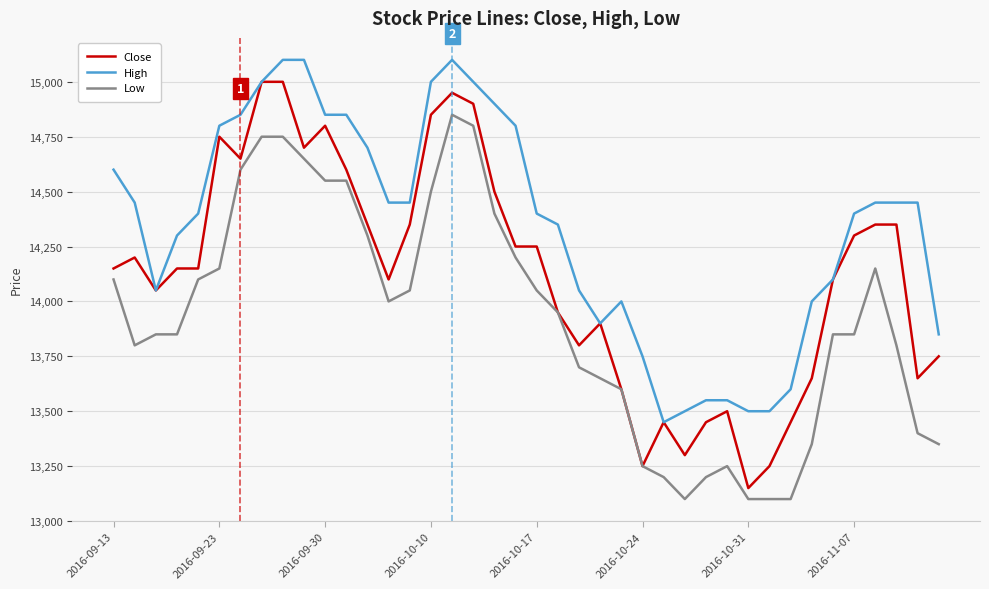

Rank the series by their maximum value, from highest to lowest.

High, Close, Low